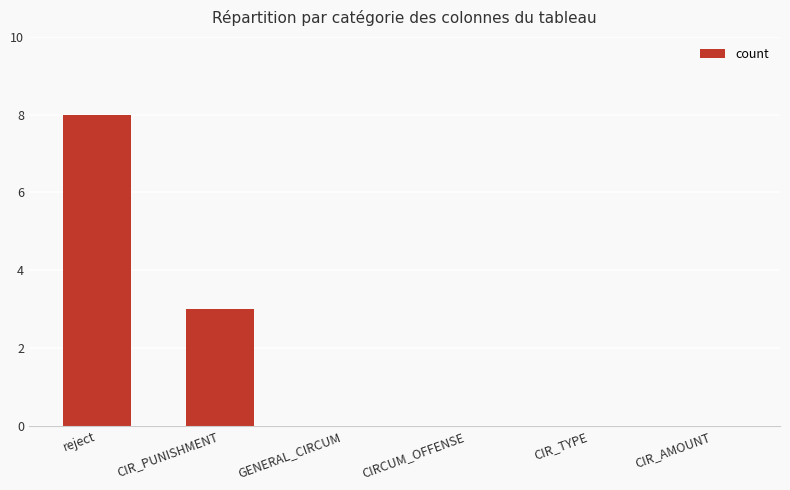

Reading left to right, list all the values displayed in this chart.

8	3	0	0	0	0